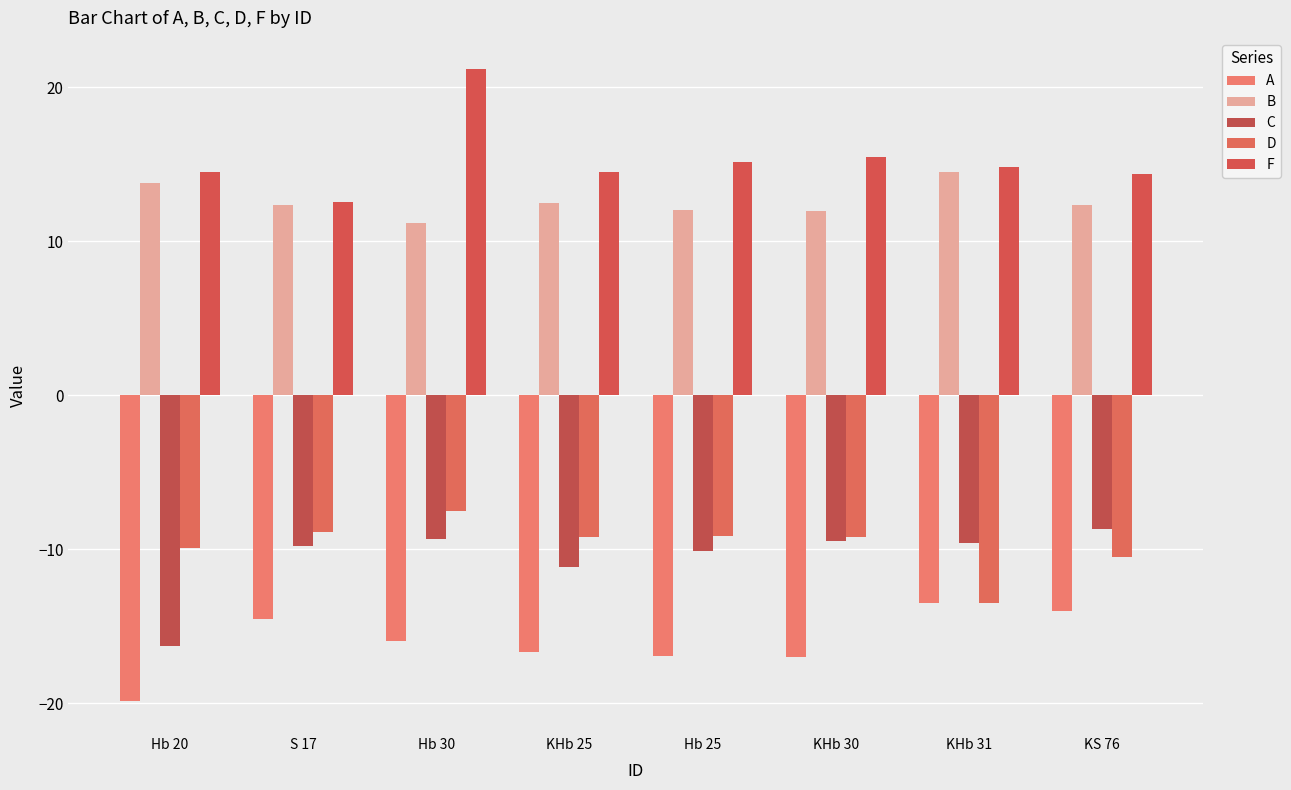

What is the sum of all C values?

-84.4